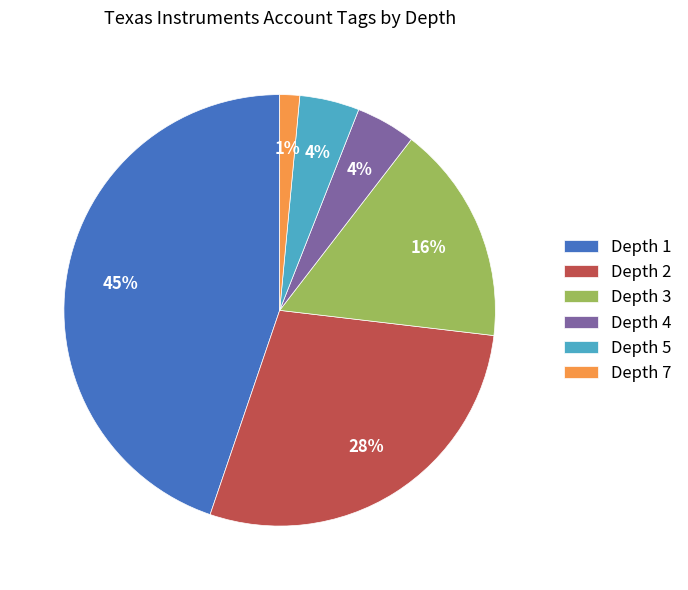

Is Depth 7 the majority of the pie?

No